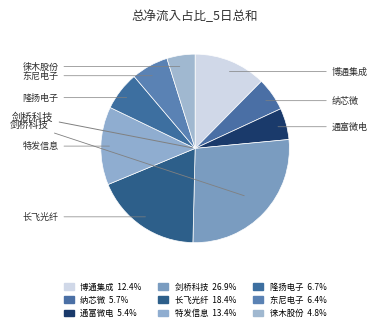

Which slice is the largest?

剑桥科技